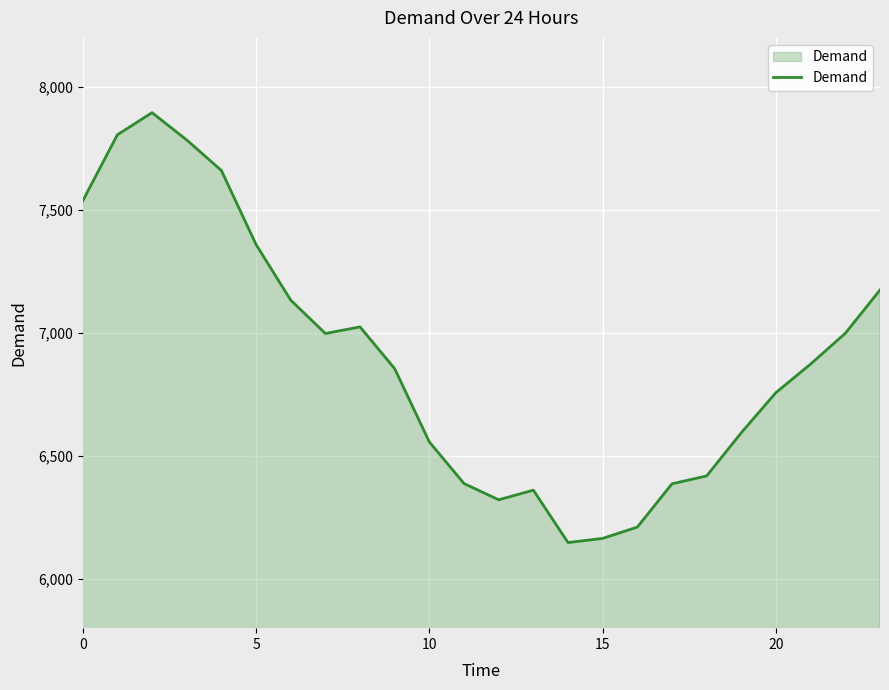

What is the minimum value shown in the chart?

6148